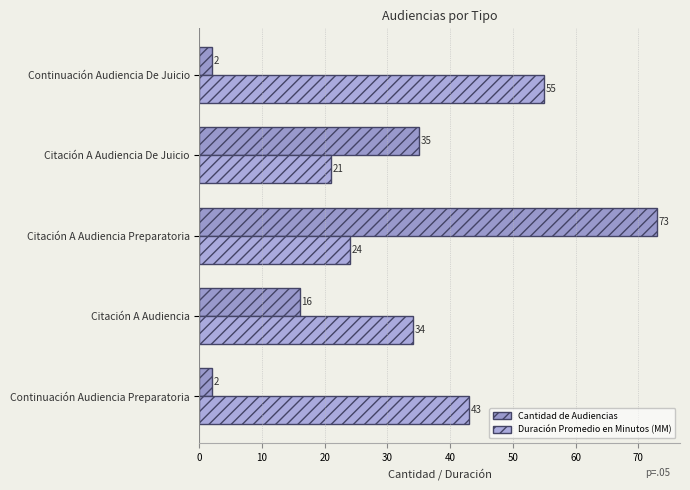

How many distinct data groups are displayed?

2